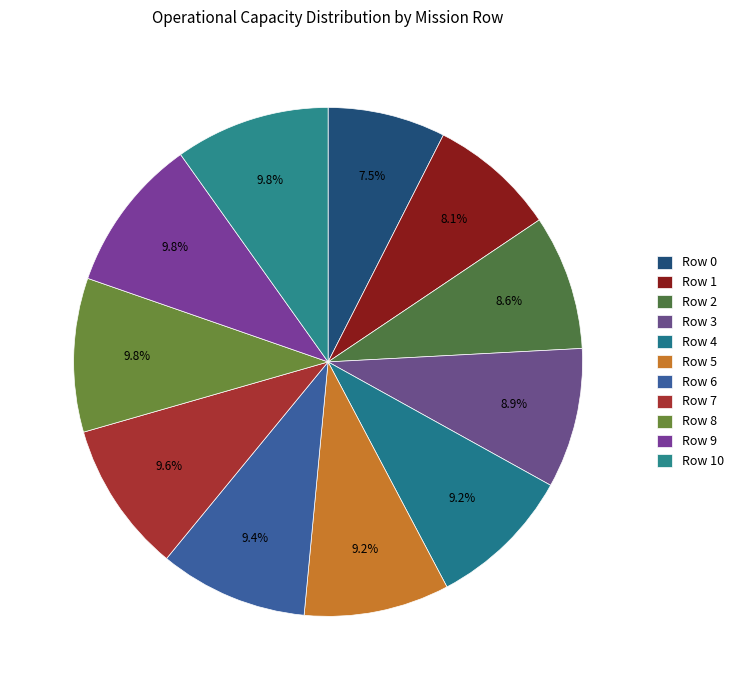

How many slices are in this pie chart?

11